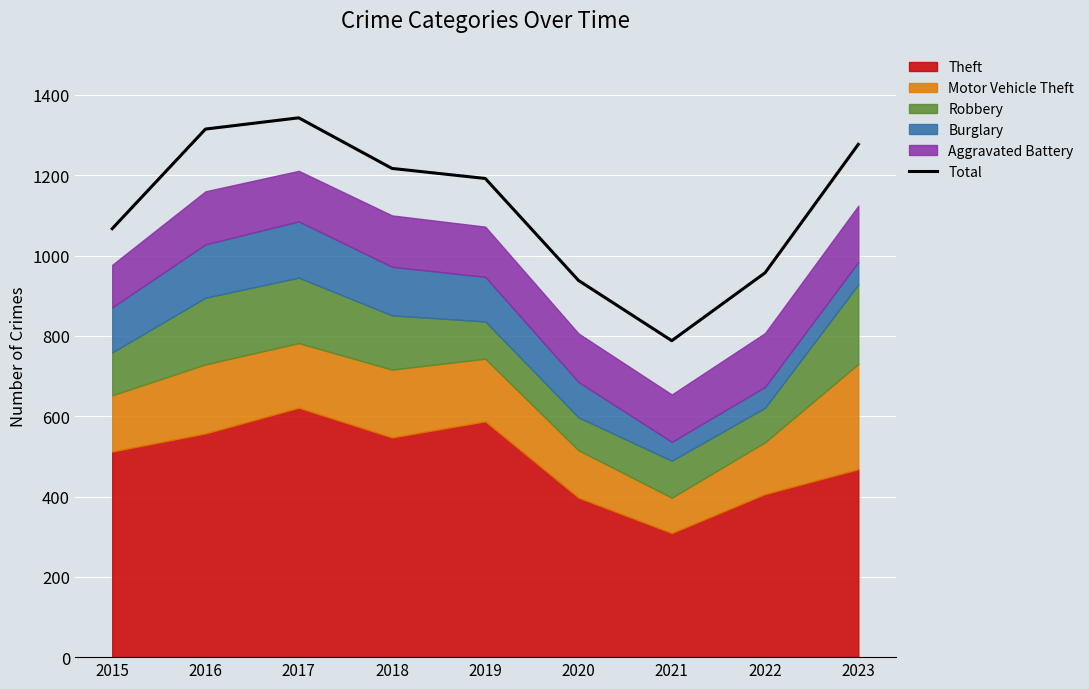

At which category does the data reach its first local peak?

2017